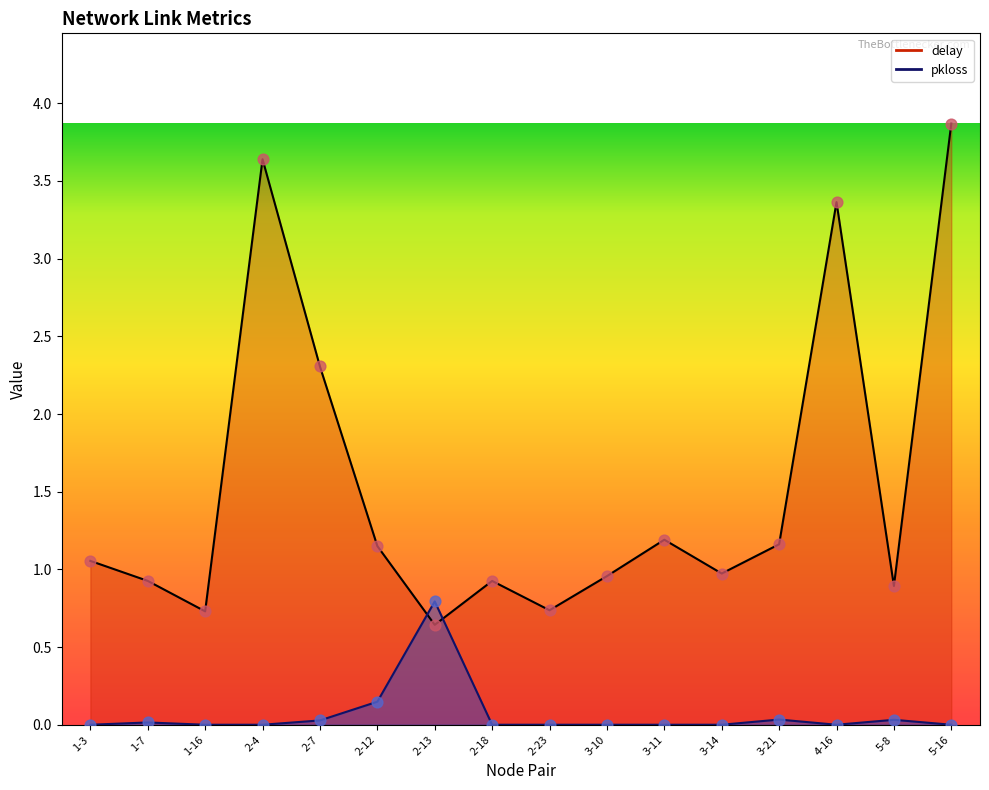

Which series reaches the maximum Y coordinate?

delay